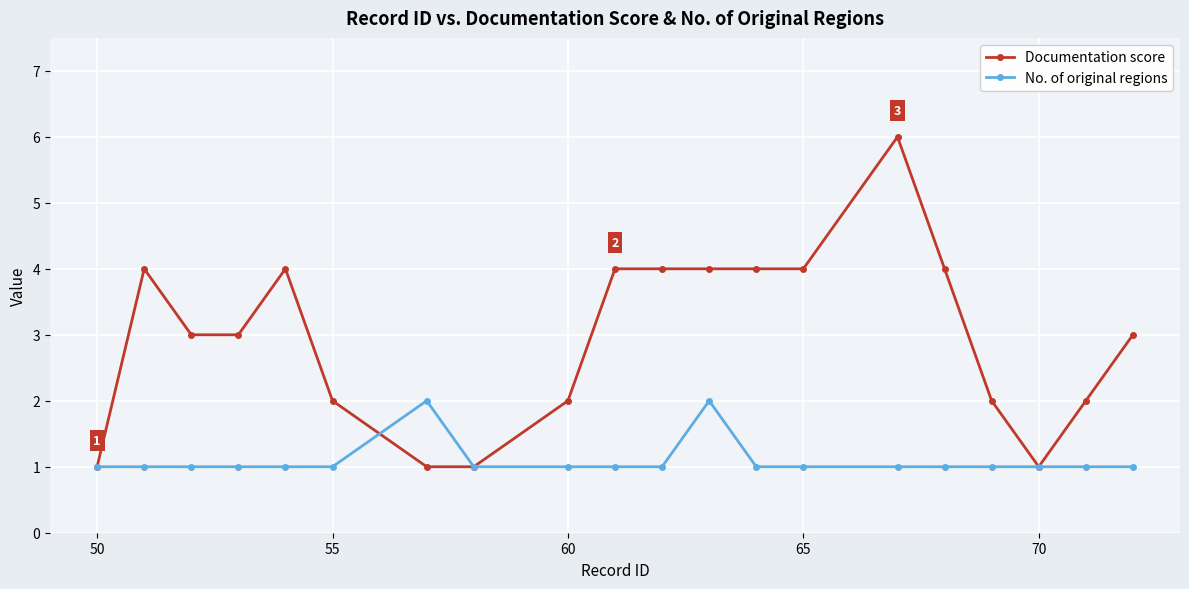

What is the sum of all Documentation score values?

59